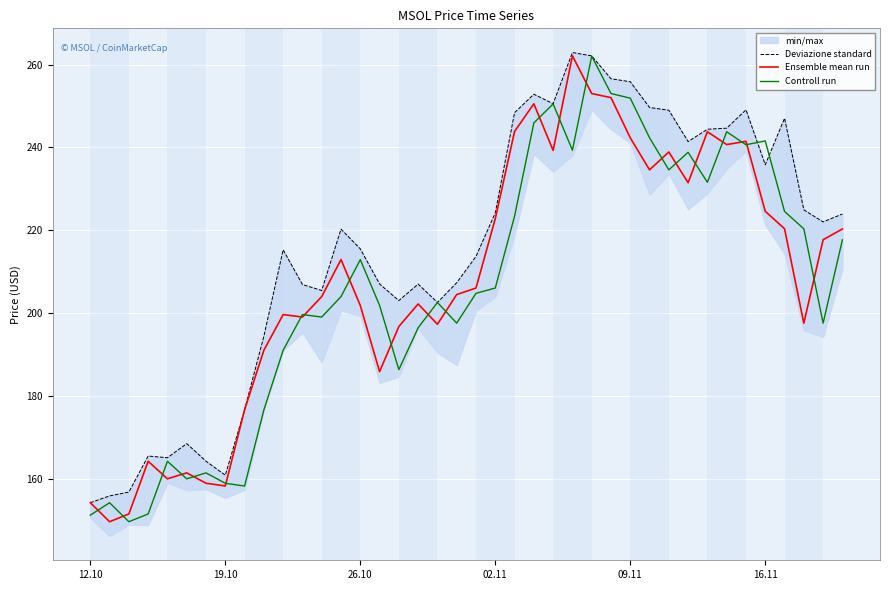

Is this an area chart (filled region under the line)?

No